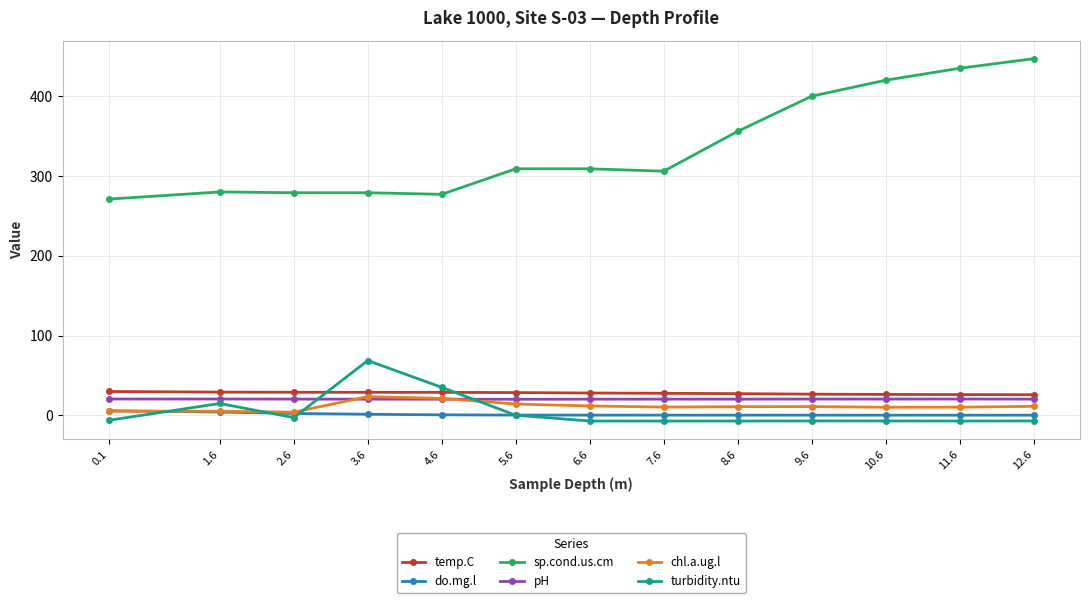

What position from the left is 12.6?

13